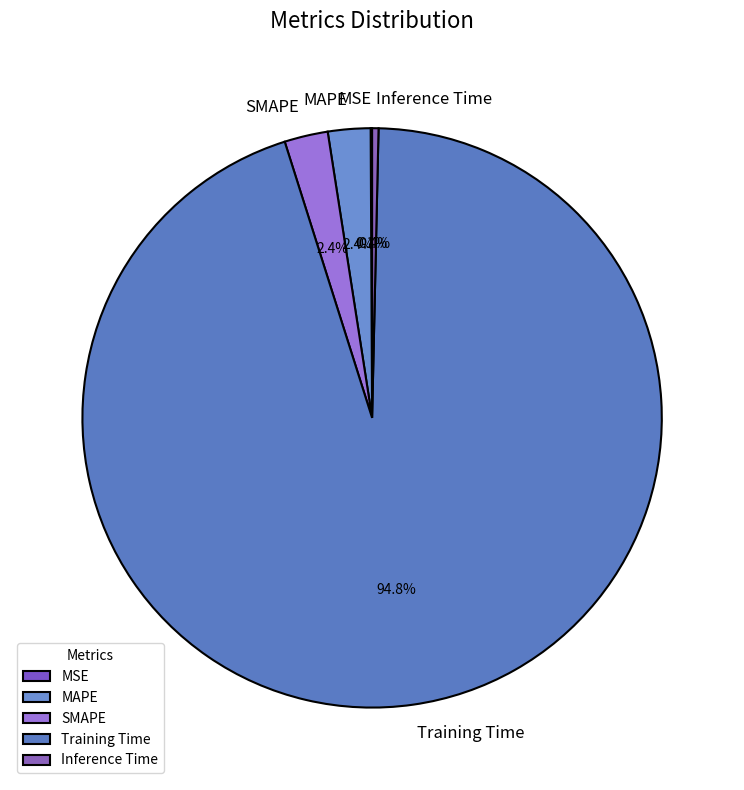

To the nearest percent, what is the combined percentage of Training Time and MAPE?

97%